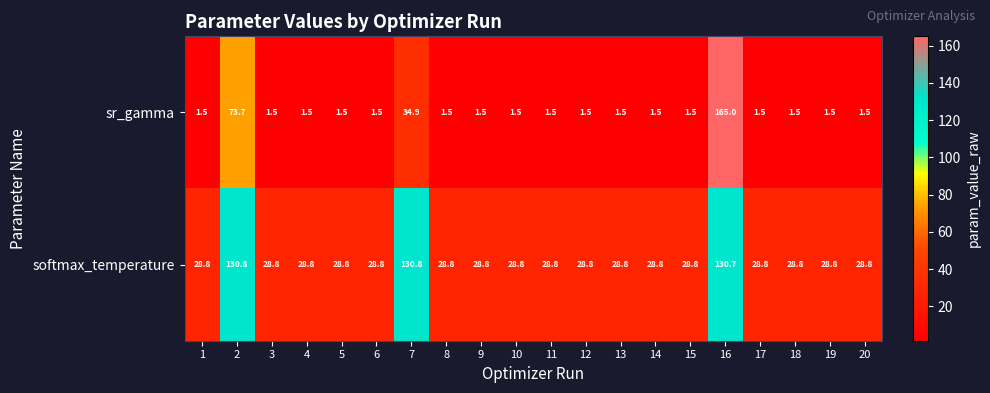

What is the total value across all series at 13?

30.3